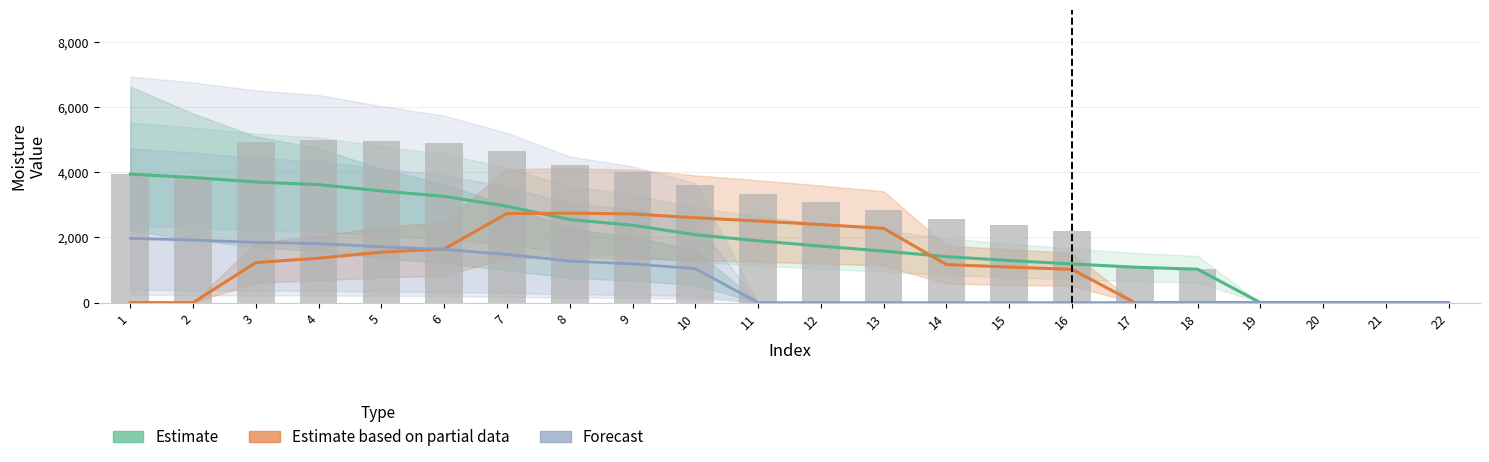

Reading left to right, transcribe all the data shown in this chart.

Estimate: 1=3947	2=3841	3=3705	4=3623	5=3430	6=3262	7=2961	8=2550	9=2378	10=2083	11=1898	12=1734	13=1582	14=1411	15=1292	16=1188	17=1088	18=1025	19=0	20=0	21=0	22=0
Estimate based on partial data: 1=0	2=0	3=1230	4=1365	5=1549	6=1649	7=2734	8=2748	9=2723	10=2606	11=2506	12=2398	13=2280	14=1168	15=1091	16=1020	17=0	18=0	19=0	20=0	21=0	22=0
Forecast: 1=1973	2=1921	3=1852	4=1811	5=1715	6=1631	7=1481	8=1275	9=1189	10=1042	11=0	12=0	13=0	14=0	15=0	16=0	17=0	18=0	19=0	20=0	21=0	22=0